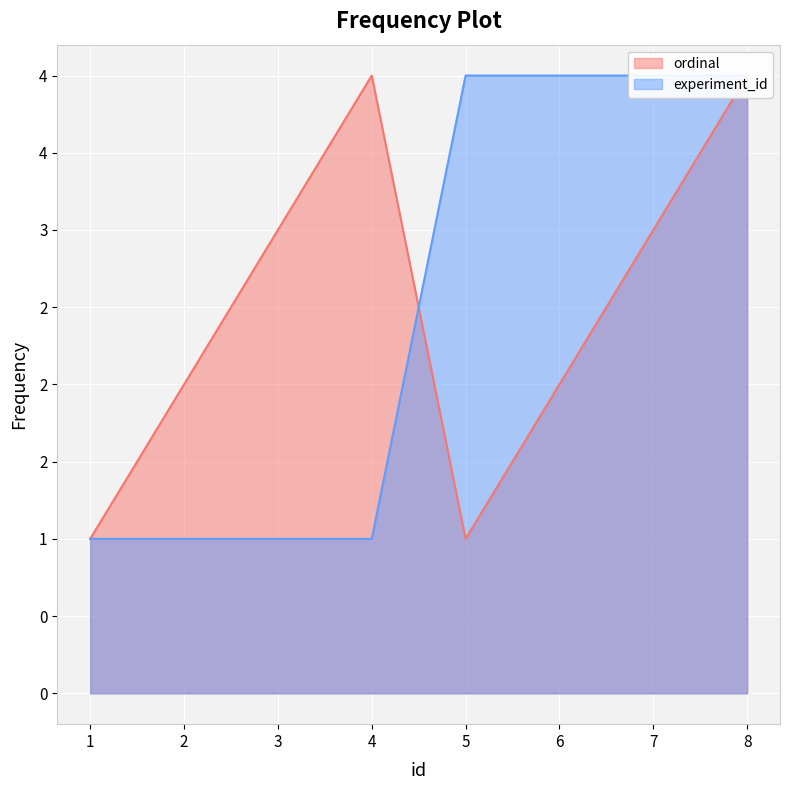

Reading right to left, extract all data points from this chart.

ordinal: 8=4	7=3	6=2	5=1	4=4	3=3	2=2	1=1
experiment_id: 8=4	7=4	6=4	5=4	4=1	3=1	2=1	1=1